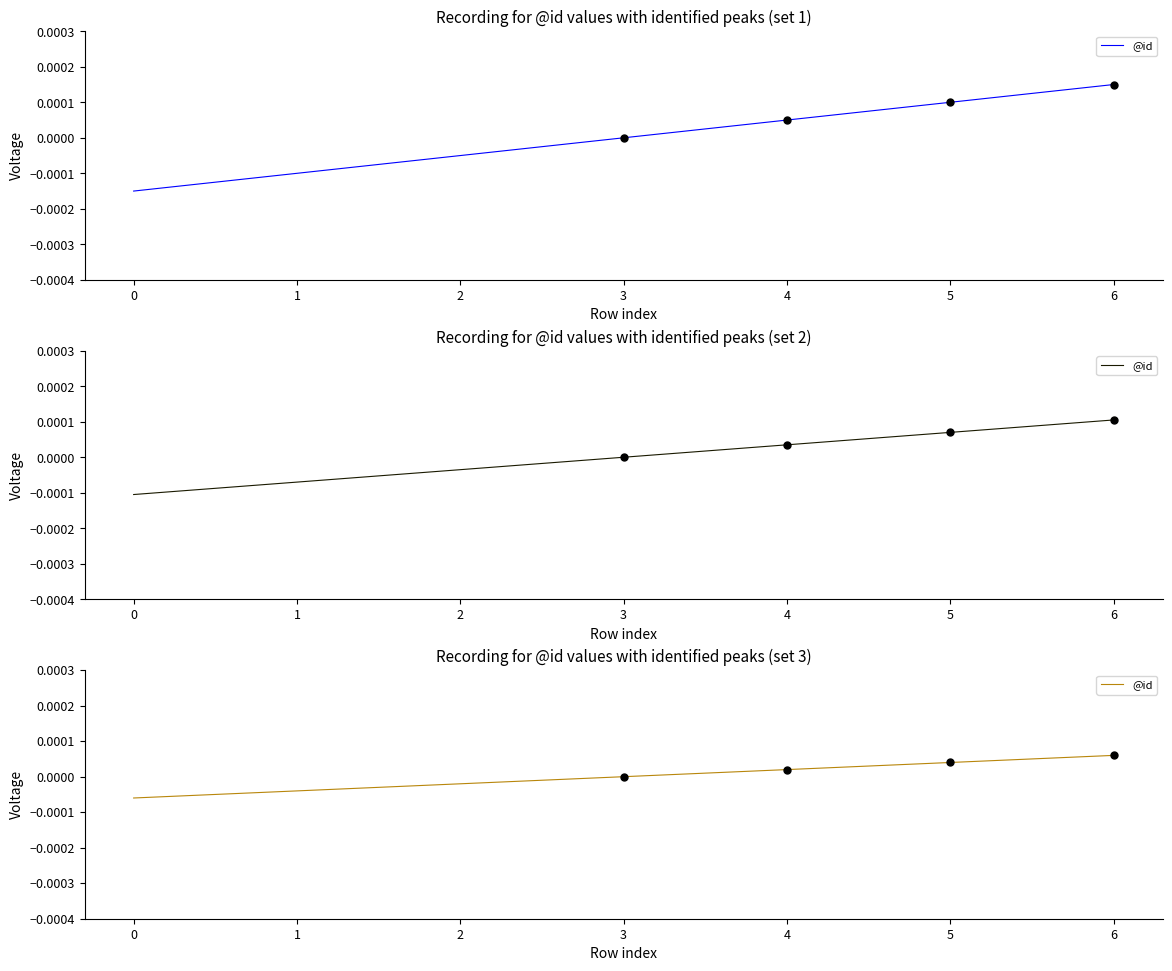

How many values are between 0 and 1?

4